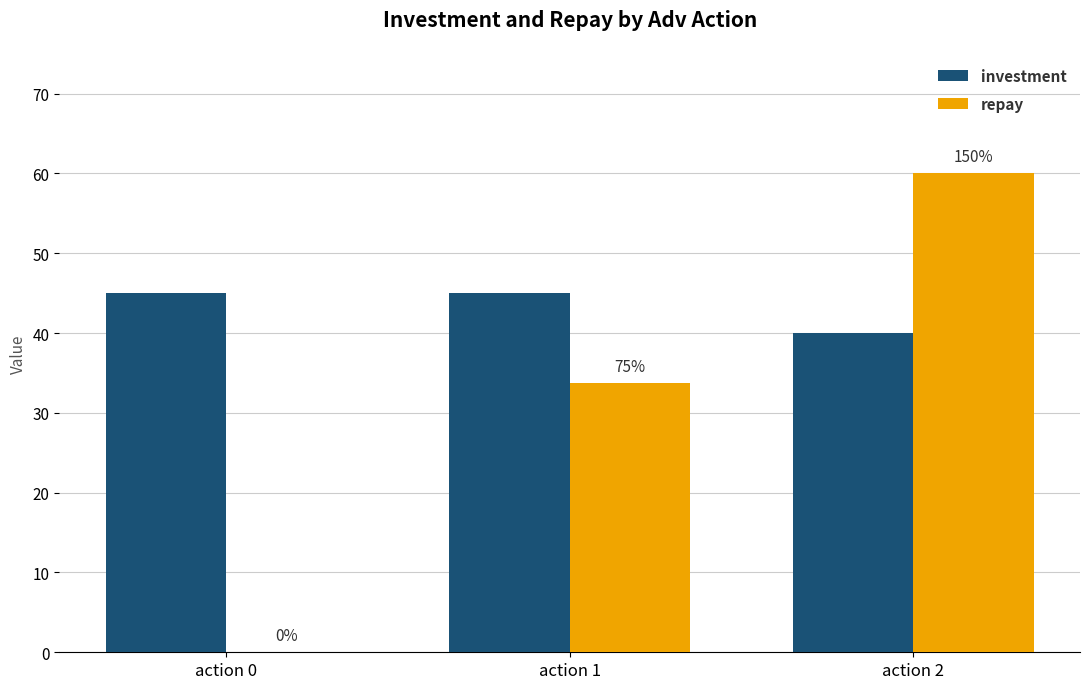

How many groups of bars are there?

3